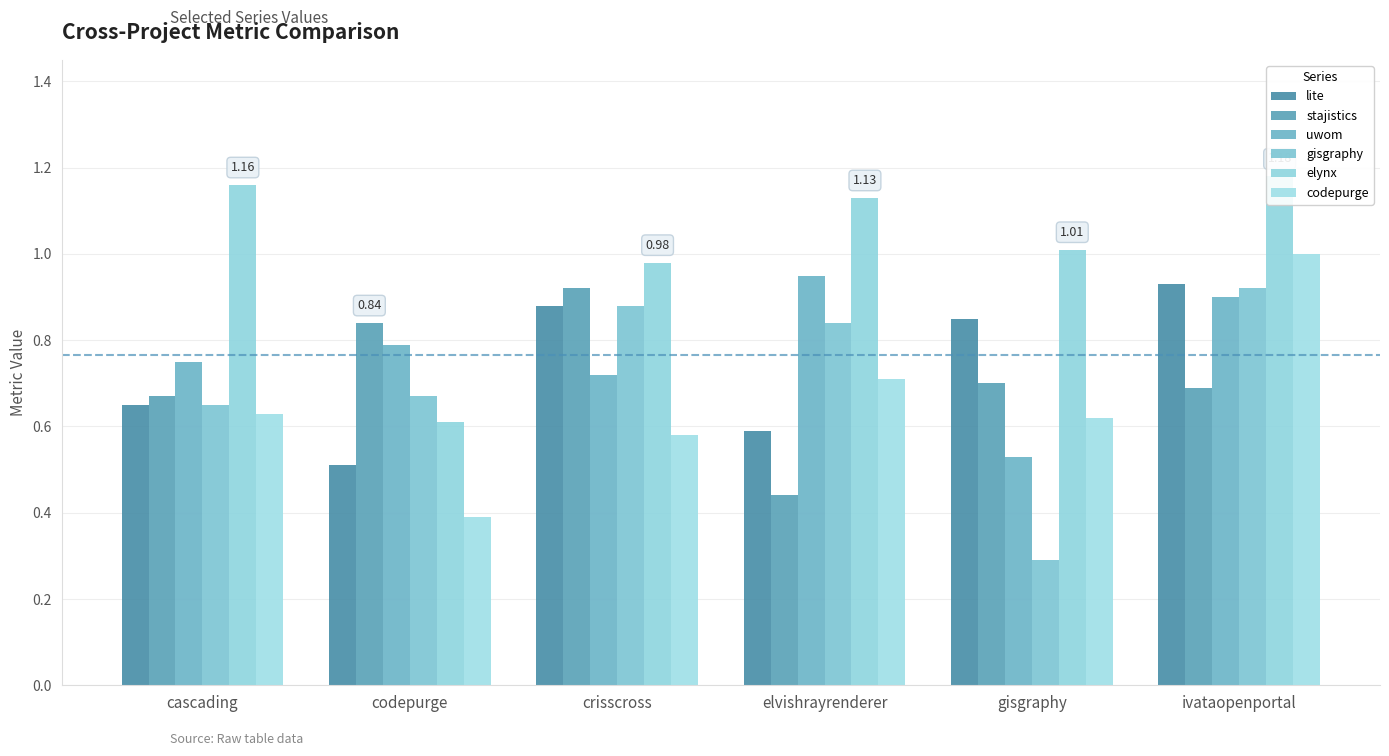

How many categories are shown in the chart?

6